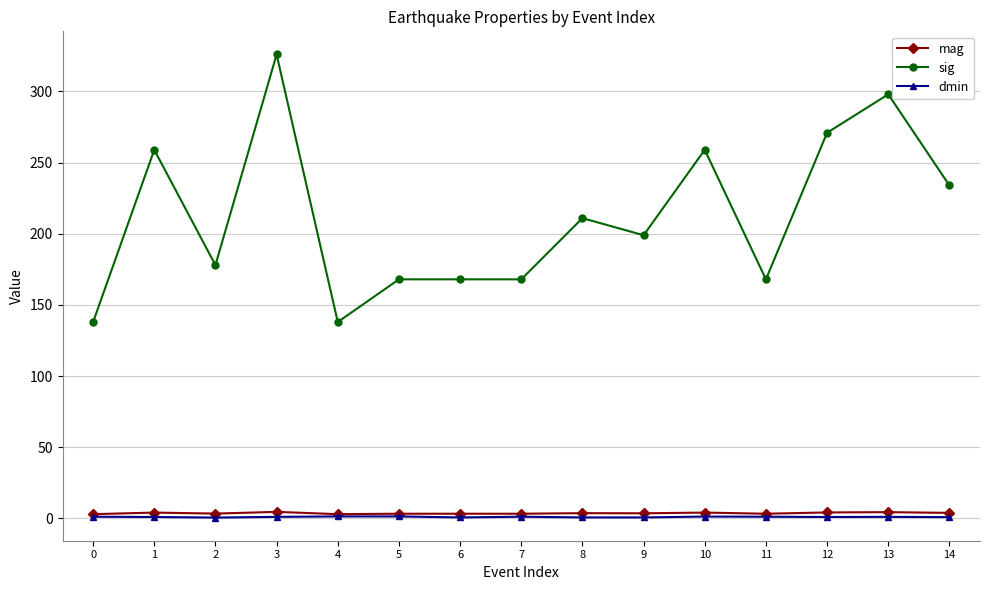

Rank the series by their maximum value, from lowest to highest.

dmin, mag, sig